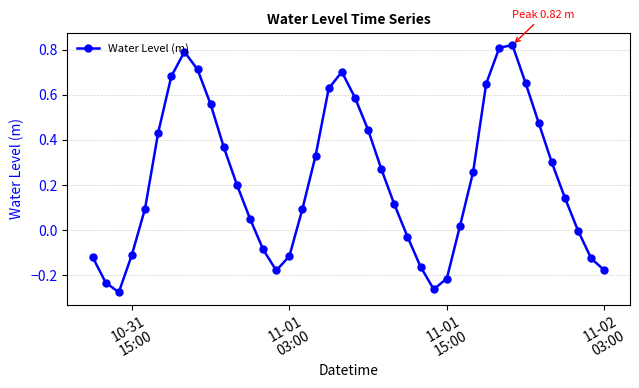

True or false: the data has more than 1 interior local peaks.

True